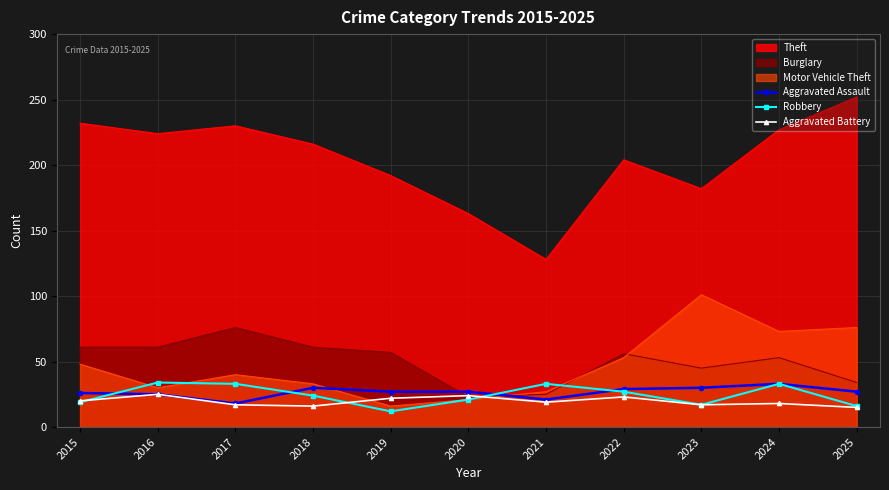

True or false: Theft and Burglary cross at least once.

False